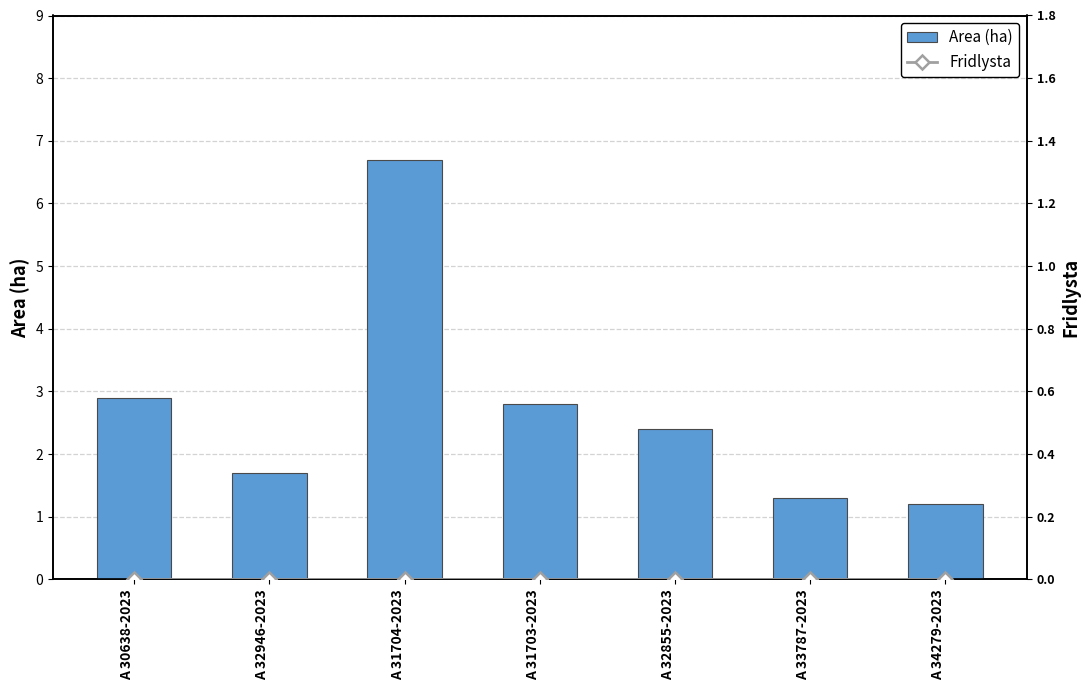

How many groups of bars are there?

7